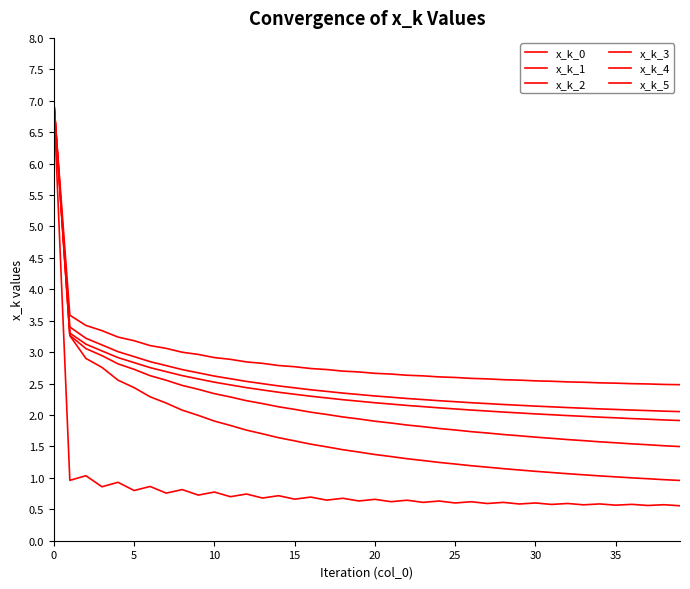

How many lines are shown in the chart?

6